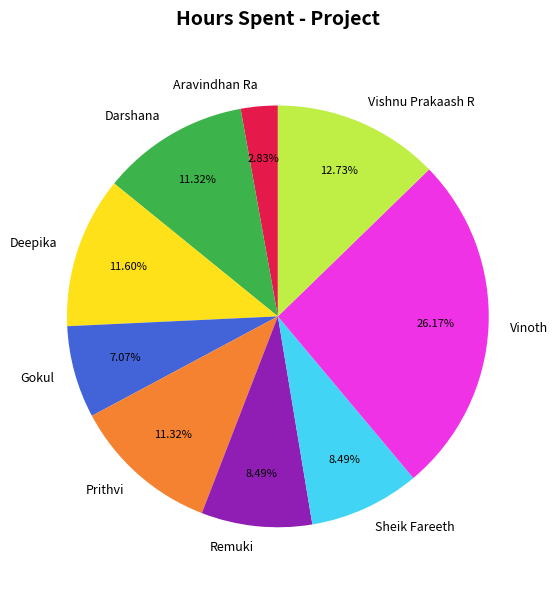

The Darshana slice represents 5% of the pie. True or false?

False